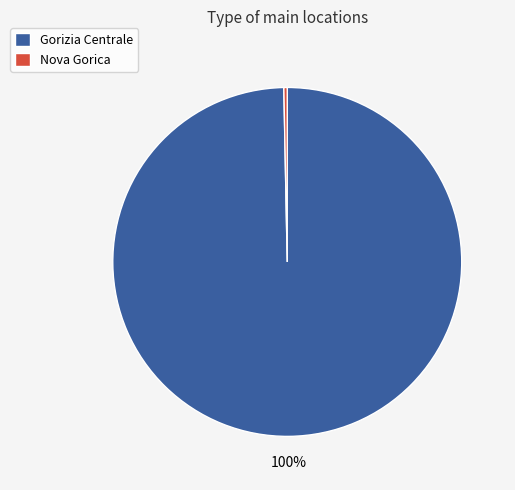

What percentage is the Gorizia Centrale slice, to the nearest percent?

100%